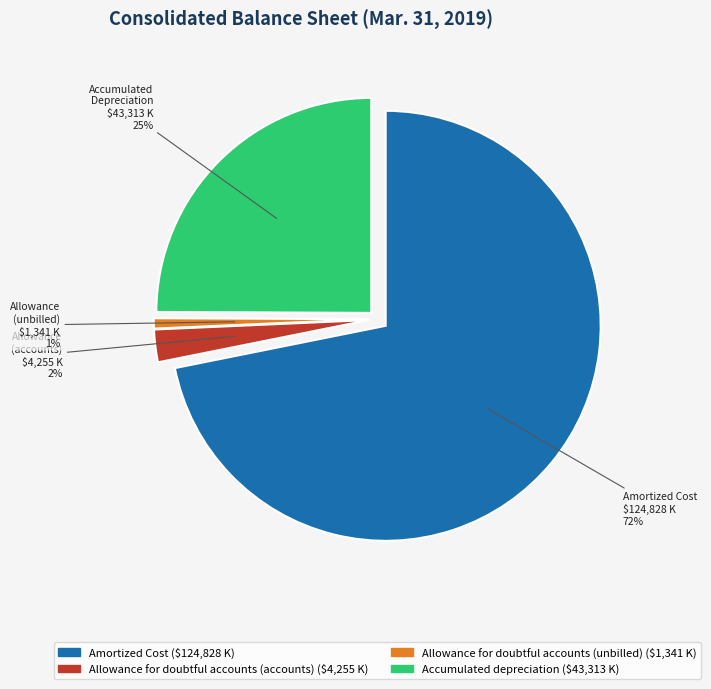

What is the largest slice in the pie chart?

Amortized Cost